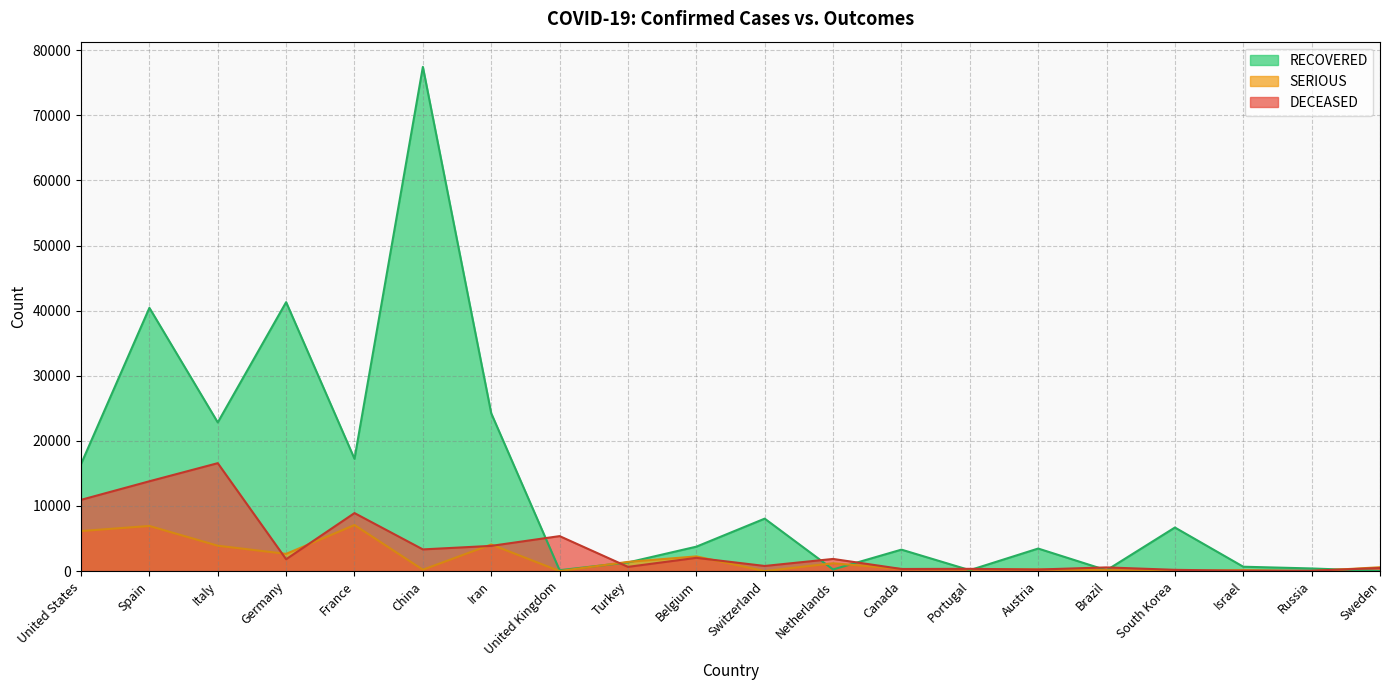

The value of SERIOUS at Spain is 6931. True or false?

True